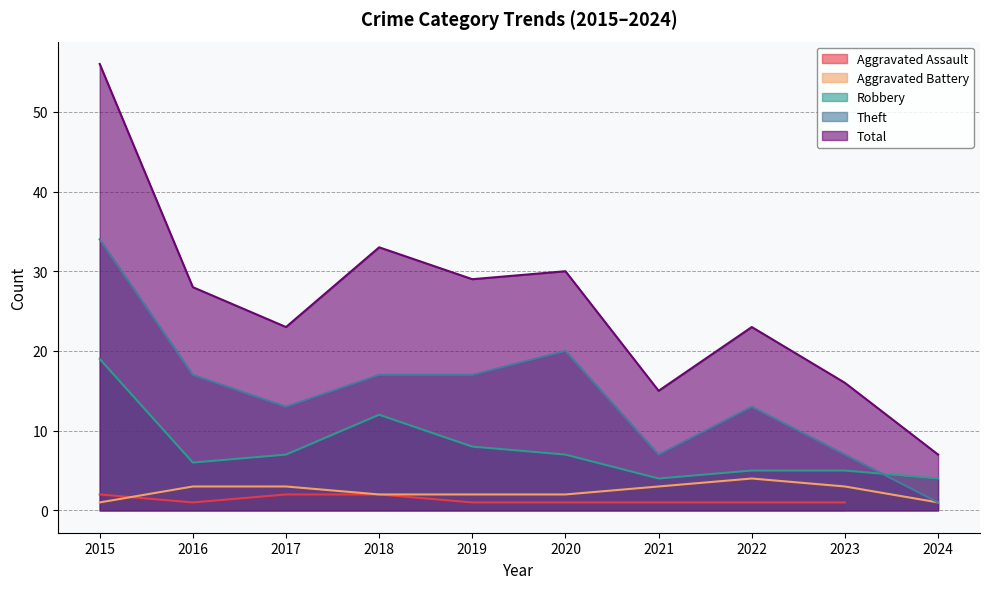

True or false: Aggravated Battery and Total intersect in this chart.

False